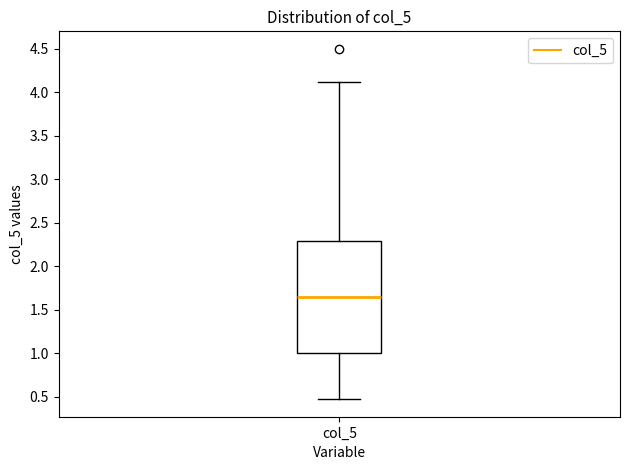

Transcribe this box plot: give where the median line is, the range the box spans, and where the two whiskers end, as read against the y-axis. The values are not printed on the chart, so give them approximately, as read against the axis.

median 1.65, box 1.00 to 2.30, whiskers 0.45 to 4.10